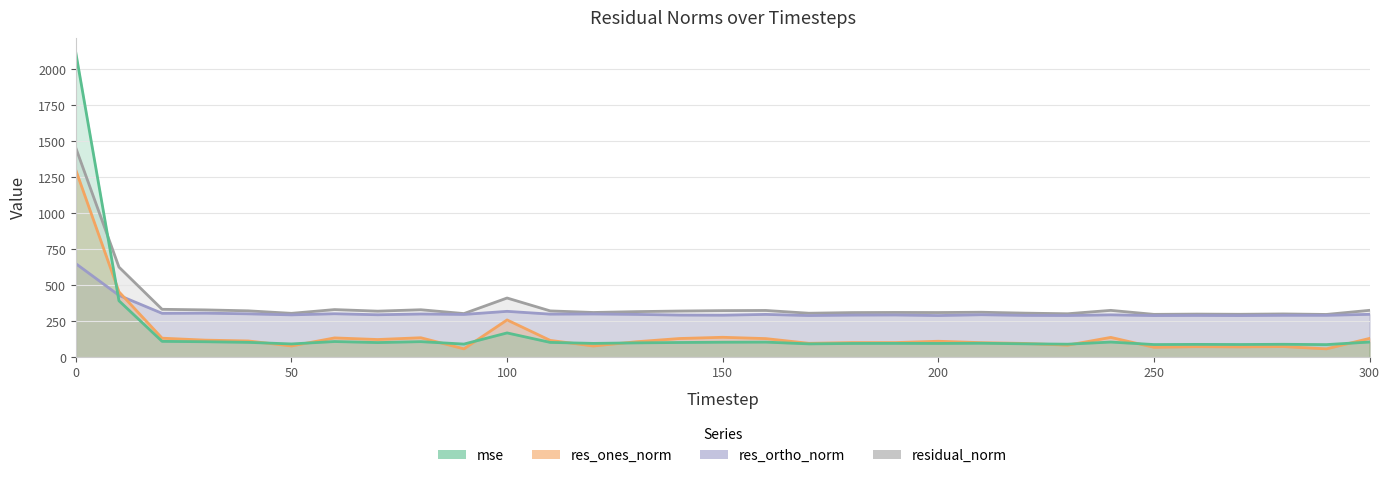

True or false: residual_norm and mse cross at least once.

True